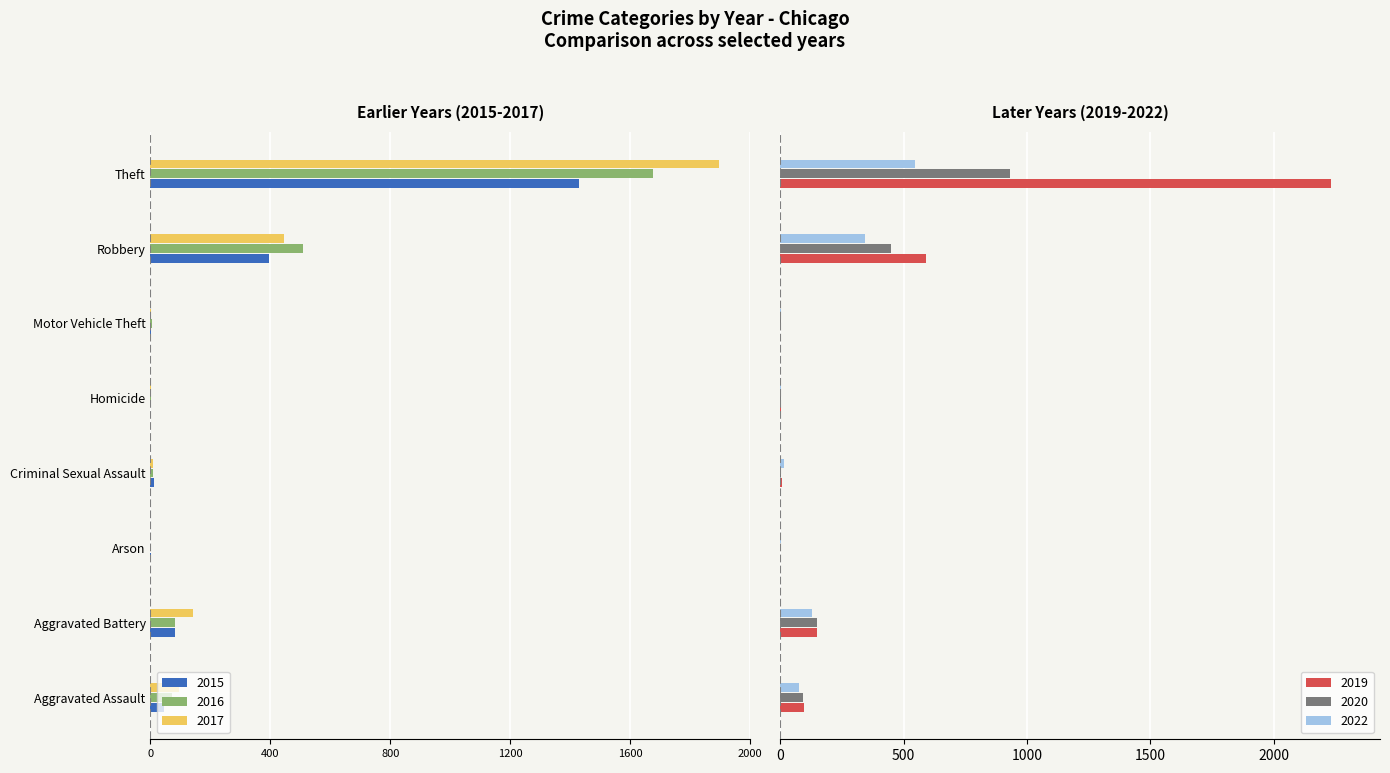

Which series has the largest total across all categories?

2019